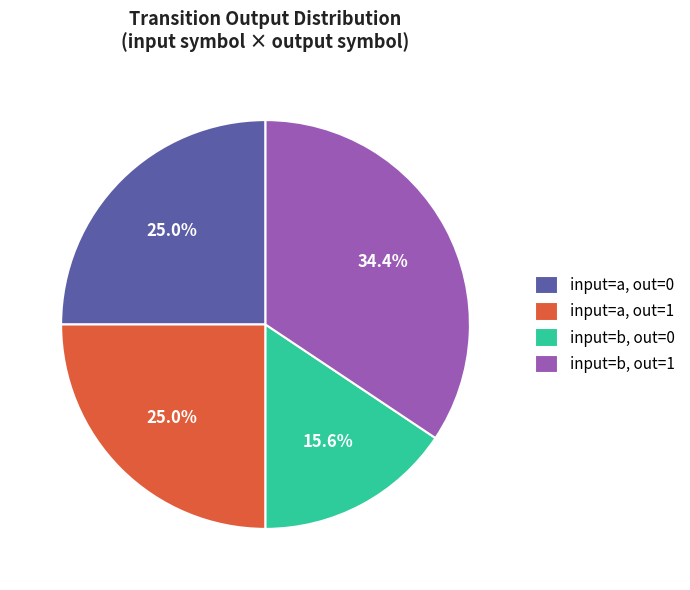

Which category has the smallest portion of the pie?

input=b, out=0